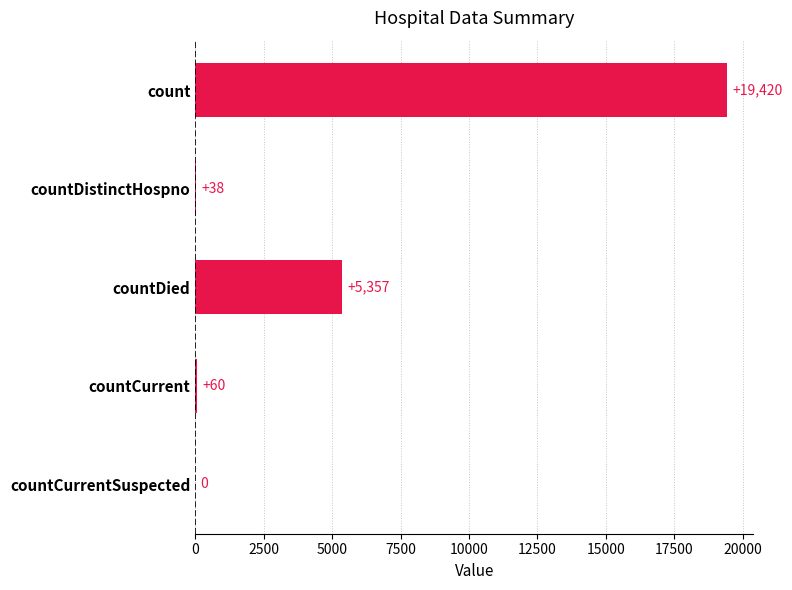

What is the sum of all values?

24875